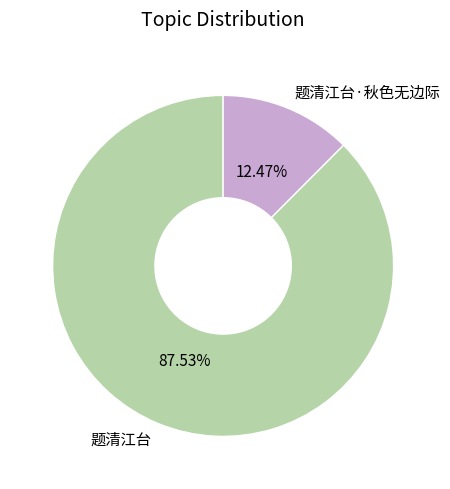

Does 题清江台 represent more than half of the total?

Yes